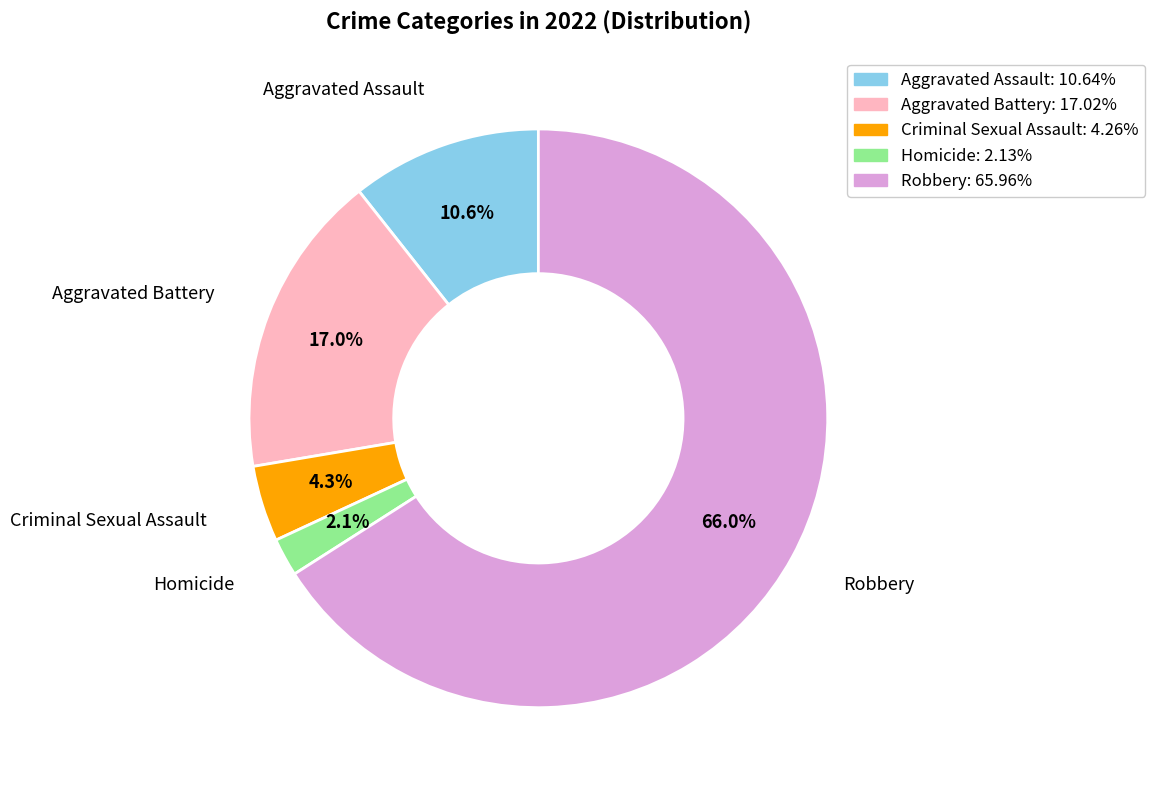

Is it true that Aggravated Battery is 17% of the pie?

True